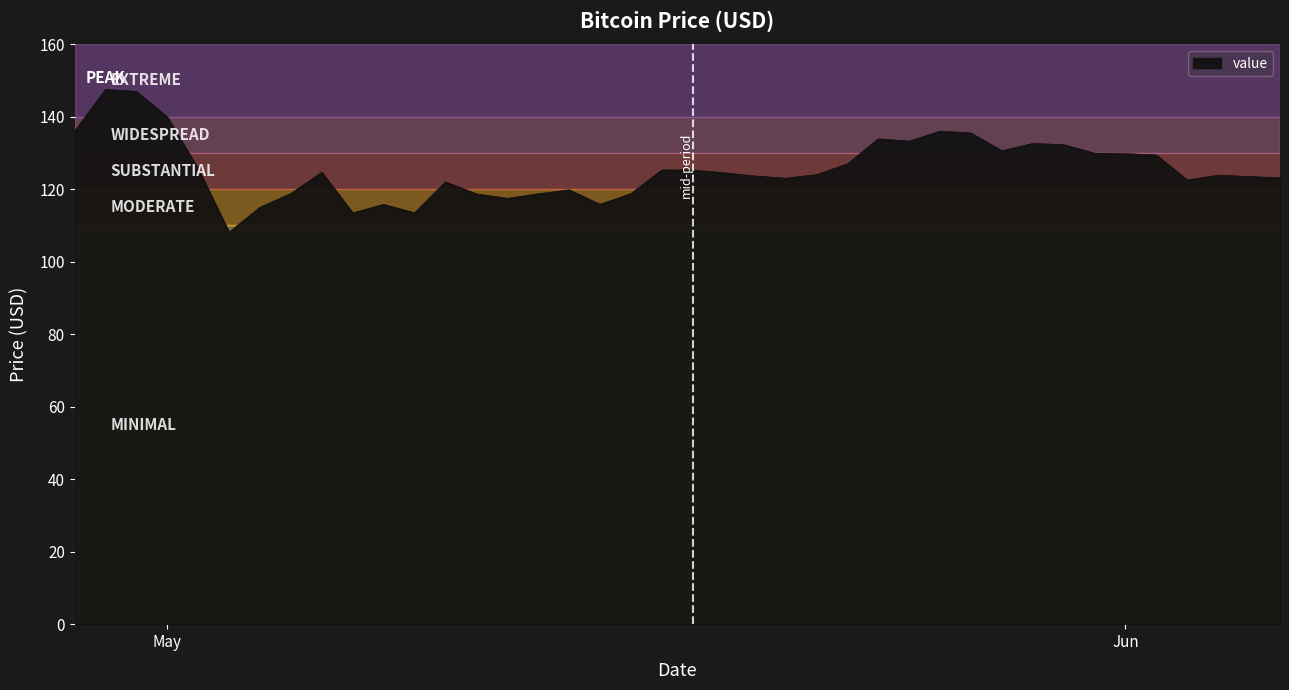

What is the difference between the maximum and minimum values?

39.4